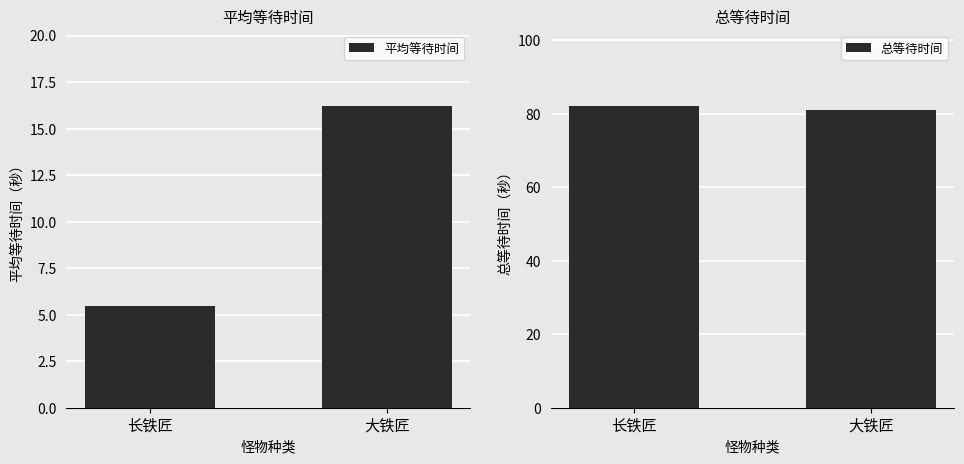

Read the 平均等待时间 value at 大铁匠.

16.2